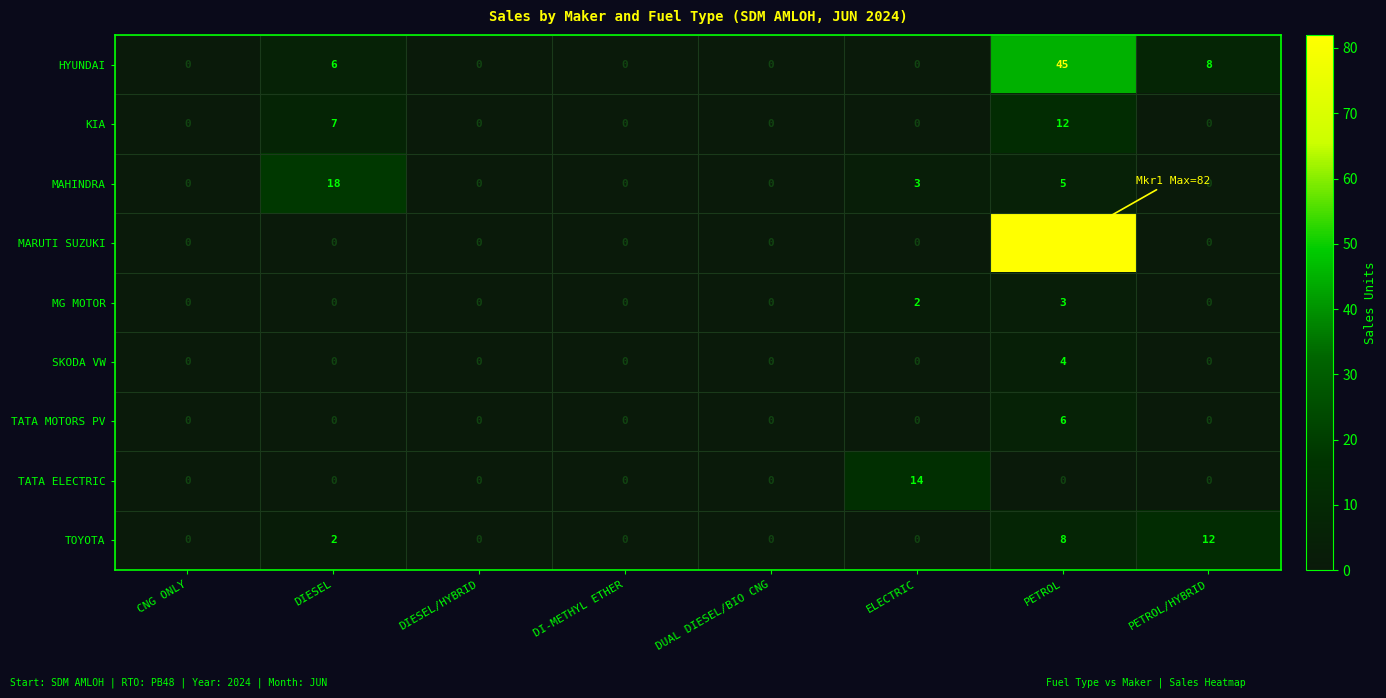

Count the KIA values in the range 0 to 7.

7